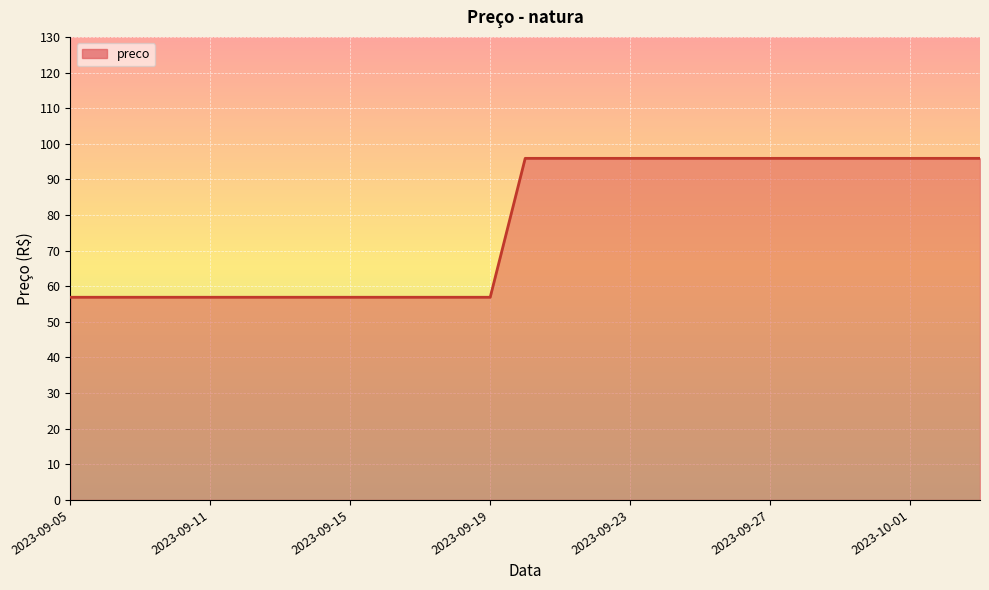

Reading left to right, transcribe all the data shown in this chart.

56.9	56.9	56.9	56.9	56.9	56.9	56.9	56.9	56.9	56.9	56.9	56.9	56.9	95.9	95.9	95.9	95.9	95.9	95.9	95.9	95.9	95.9	95.9	95.9	95.9	95.9	95.9